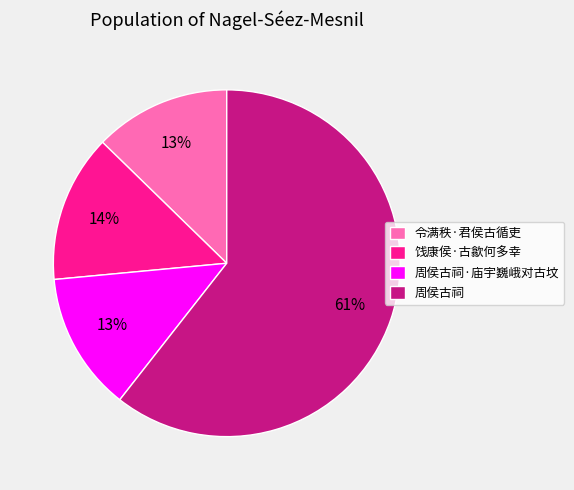

To the nearest percent, what portion does 饯康侯·古歙何多幸 represent?

14%